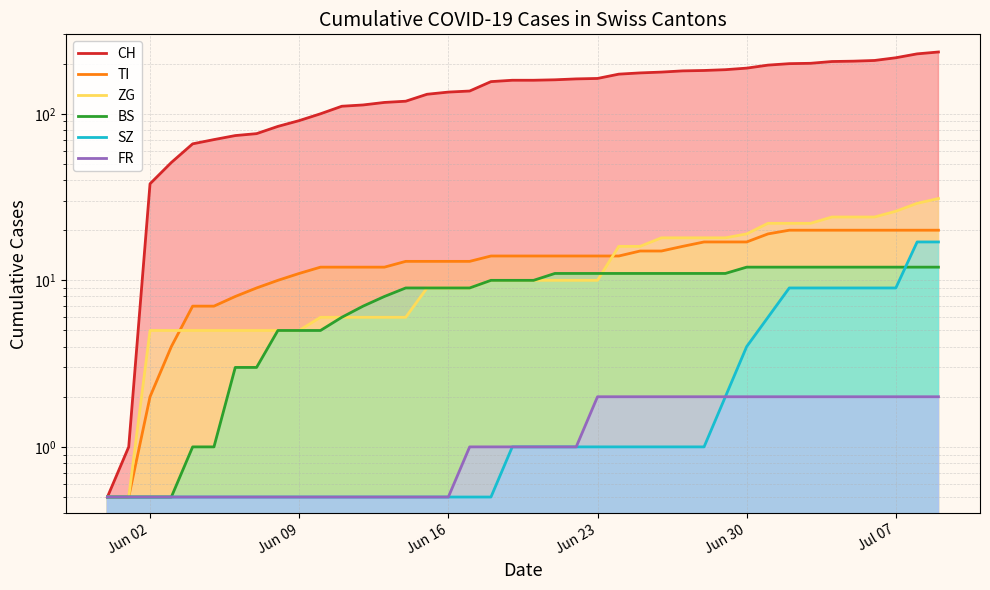

What is the label of the 37th point from the right?

2020-06-03